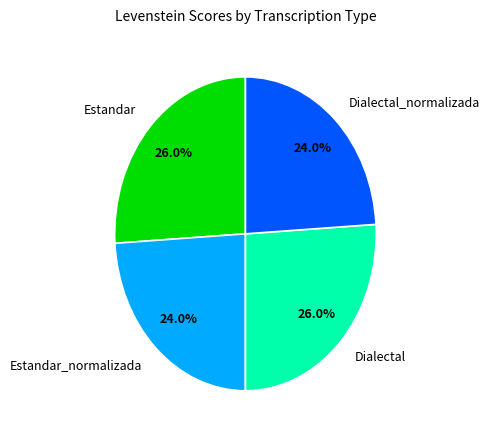

The Dialectal slice represents 20% of the pie. True or false?

False